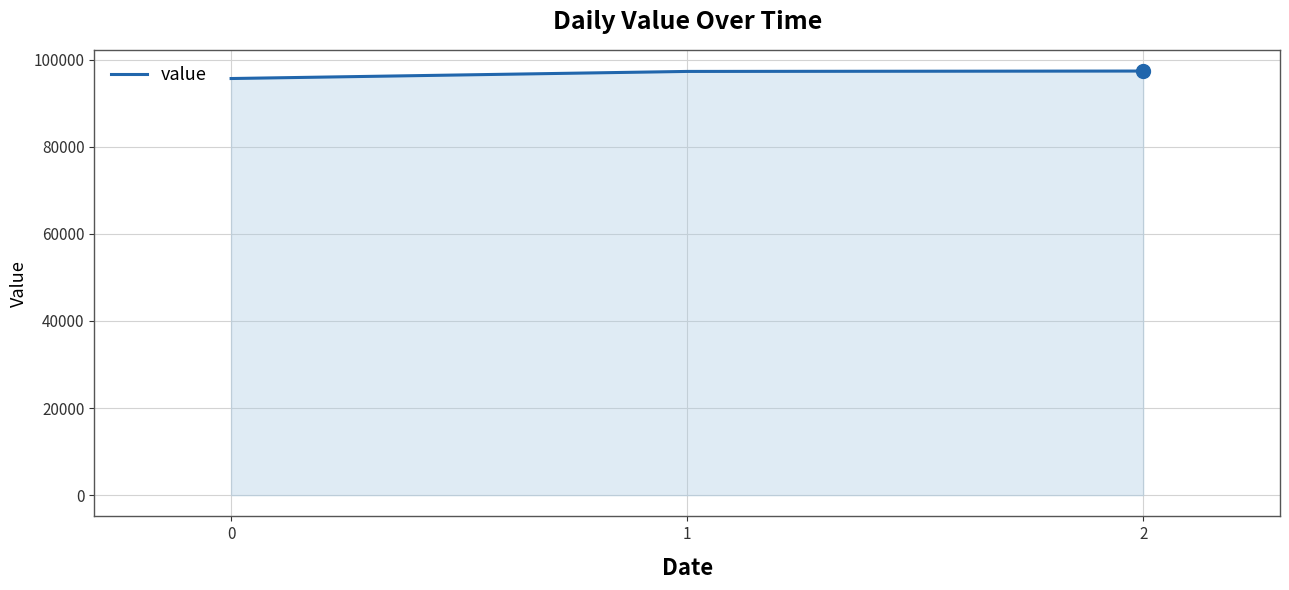

Approximately how many times larger is the value at 1 compared to 0?

1.0